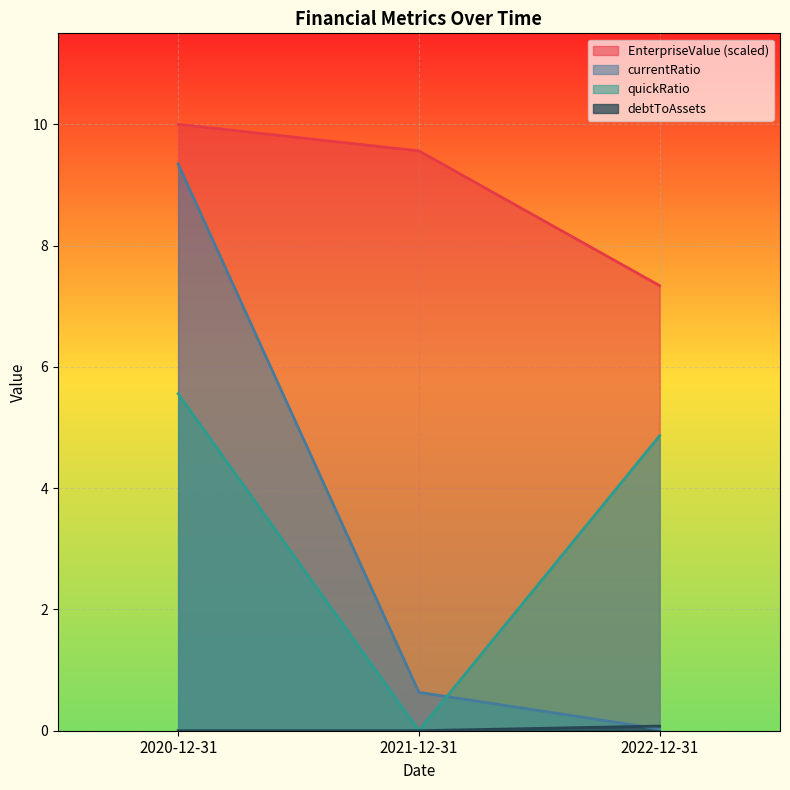

Does the chart display data point markers on the line(s)?

No